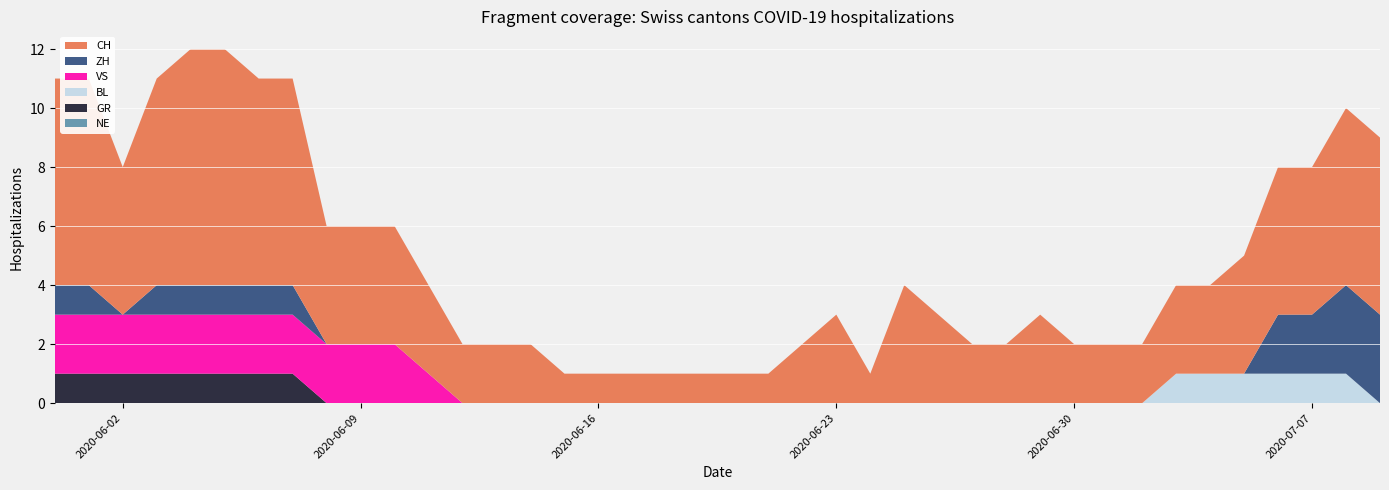

Reading left to right, transcribe all the data shown in this chart.

CH: 2020-05-31=7	2020-06-01=7	2020-06-02=5	2020-06-03=7	2020-06-04=8	2020-06-05=8	2020-06-06=7	2020-06-07=7	2020-06-08=4	2020-06-09=4	2020-06-10=4	2020-06-11=3	2020-06-12=2	2020-06-13=2	2020-06-14=2	2020-06-15=1	2020-06-16=1	2020-06-17=1	2020-06-18=1	2020-06-19=1	2020-06-20=1	2020-06-21=1	2020-06-22=2	2020-06-23=3	2020-06-24=1	2020-06-25=4	2020-06-26=3	2020-06-27=2	2020-06-28=2	2020-06-29=3	2020-06-30=2	2020-07-01=2	2020-07-02=2	2020-07-03=3	2020-07-04=3	2020-07-05=4	2020-07-06=5	2020-07-07=5	2020-07-08=6	2020-07-09=6
GR: 2020-05-31=1	2020-06-01=1	2020-06-02=1	2020-06-03=1	2020-06-04=1	2020-06-05=1	2020-06-06=1	2020-06-07=1	2020-06-08=0	2020-06-09=0	2020-06-10=0	2020-06-11=0	2020-06-12=0	2020-06-13=0	2020-06-14=0	2020-06-15=0	2020-06-16=0	2020-06-17=0	2020-06-18=0	2020-06-19=0	2020-06-20=0	2020-06-21=0	2020-06-22=0	2020-06-23=0	2020-06-24=0	2020-06-25=0	2020-06-26=0	2020-06-27=0	2020-06-28=0	2020-06-29=0	2020-06-30=0	2020-07-01=0	2020-07-02=0	2020-07-03=0	2020-07-04=0	2020-07-05=0	2020-07-06=0	2020-07-07=0	2020-07-08=0	2020-07-09=0
ZH: 2020-05-31=1	2020-06-01=1	2020-06-02=0	2020-06-03=1	2020-06-04=1	2020-06-05=1	2020-06-06=1	2020-06-07=1	2020-06-08=0	2020-06-09=0	2020-06-10=0	2020-06-11=0	2020-06-12=0	2020-06-13=0	2020-06-14=0	2020-06-15=0	2020-06-16=0	2020-06-17=0	2020-06-18=0	2020-06-19=0	2020-06-20=0	2020-06-21=0	2020-06-22=0	2020-06-23=0	2020-06-24=0	2020-06-25=0	2020-06-26=0	2020-06-27=0	2020-06-28=0	2020-06-29=0	2020-06-30=0	2020-07-01=0	2020-07-02=0	2020-07-03=0	2020-07-04=0	2020-07-05=0	2020-07-06=2	2020-07-07=2	2020-07-08=3	2020-07-09=3
BL: 2020-05-31=0	2020-06-01=0	2020-06-02=0	2020-06-03=0	2020-06-04=0	2020-06-05=0	2020-06-06=0	2020-06-07=0	2020-06-08=0	2020-06-09=0	2020-06-10=0	2020-06-11=0	2020-06-12=0	2020-06-13=0	2020-06-14=0	2020-06-15=0	2020-06-16=0	2020-06-17=0	2020-06-18=0	2020-06-19=0	2020-06-20=0	2020-06-21=0	2020-06-22=0	2020-06-23=0	2020-06-24=0	2020-06-25=0	2020-06-26=0	2020-06-27=0	2020-06-28=0	2020-06-29=0	2020-06-30=0	2020-07-01=0	2020-07-02=0	2020-07-03=1	2020-07-04=1	2020-07-05=1	2020-07-06=1	2020-07-07=1	2020-07-08=1	2020-07-09=0
VS: 2020-05-31=2	2020-06-01=2	2020-06-02=2	2020-06-03=2	2020-06-04=2	2020-06-05=2	2020-06-06=2	2020-06-07=2	2020-06-08=2	2020-06-09=2	2020-06-10=2	2020-06-11=1	2020-06-12=0	2020-06-13=0	2020-06-14=0	2020-06-15=0	2020-06-16=0	2020-06-17=0	2020-06-18=0	2020-06-19=0	2020-06-20=0	2020-06-21=0	2020-06-22=0	2020-06-23=0	2020-06-24=0	2020-06-25=0	2020-06-26=0	2020-06-27=0	2020-06-28=0	2020-06-29=0	2020-06-30=0	2020-07-01=0	2020-07-02=0	2020-07-03=0	2020-07-04=0	2020-07-05=0	2020-07-06=0	2020-07-07=0	2020-07-08=0	2020-07-09=0
NE: 2020-05-31=0	2020-06-01=0	2020-06-02=0	2020-06-03=0	2020-06-04=0	2020-06-05=0	2020-06-06=0	2020-06-07=0	2020-06-08=0	2020-06-09=0	2020-06-10=0	2020-06-11=0	2020-06-12=0	2020-06-13=0	2020-06-14=0	2020-06-15=0	2020-06-16=0	2020-06-17=0	2020-06-18=0	2020-06-19=0	2020-06-20=0	2020-06-21=0	2020-06-22=0	2020-06-23=0	2020-06-24=0	2020-06-25=0	2020-06-26=0	2020-06-27=0	2020-06-28=0	2020-06-29=0	2020-06-30=0	2020-07-01=0	2020-07-02=0	2020-07-03=0	2020-07-04=0	2020-07-05=0	2020-07-06=0	2020-07-07=0	2020-07-08=0	2020-07-09=0